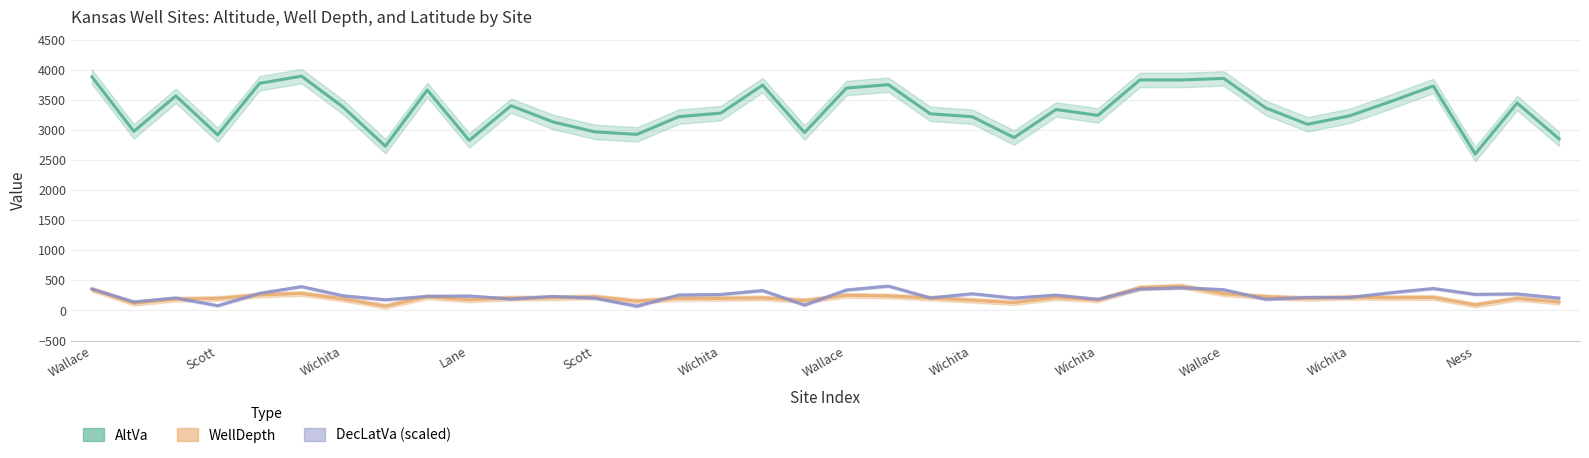

What is the label of the 23rd point from the left?

Lane